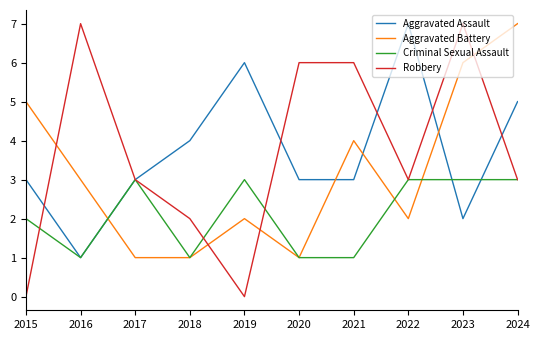

The Robbery series shows 0 at 2015. True or false?

True